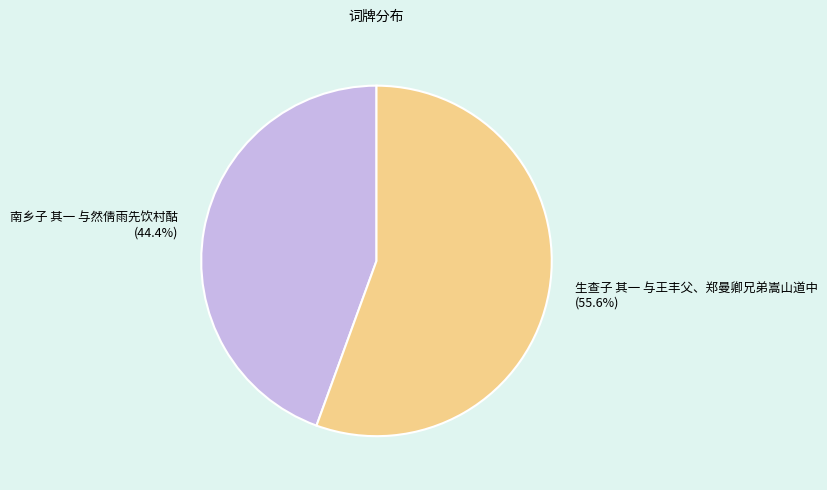

Which slice is the smallest?

南乡子 其一 与然倩雨先饮村酤